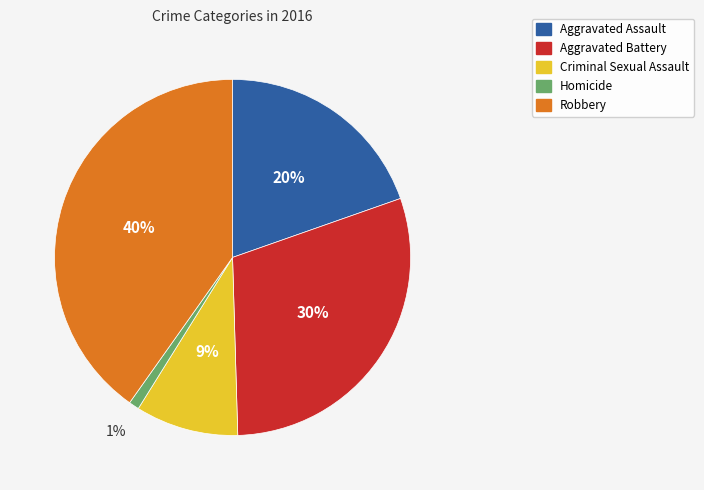

Rank the categories by value from highest to lowest.

Robbery, Aggravated Battery, Aggravated Assault, Criminal Sexual Assault, Homicide